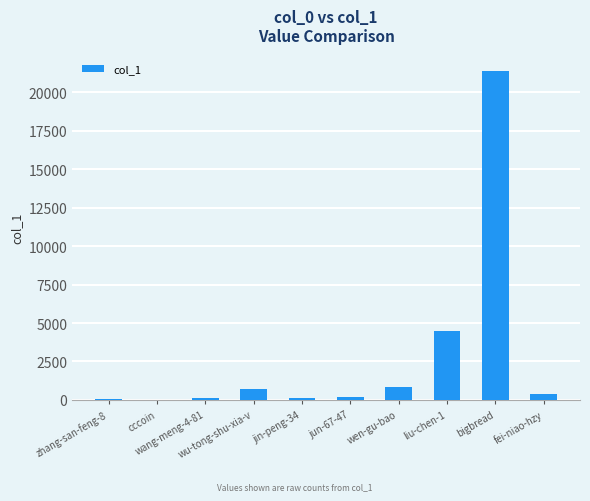

What is the greatest value displayed?

21403